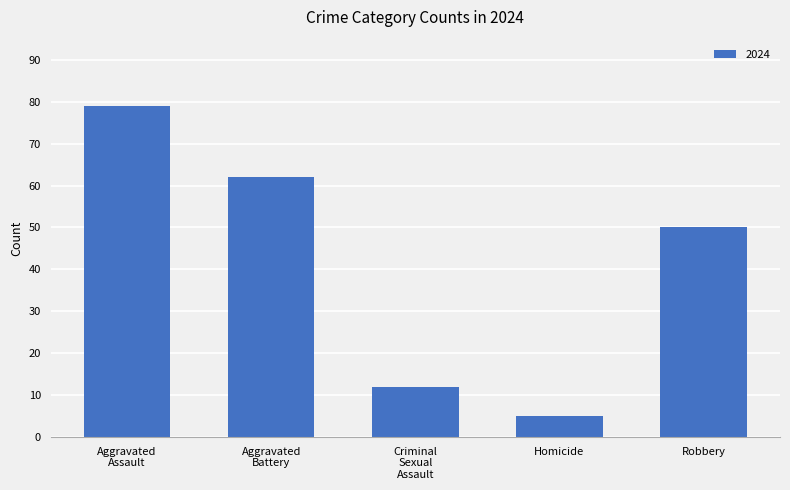

True or false: the data shows 8 at Homicide.

False